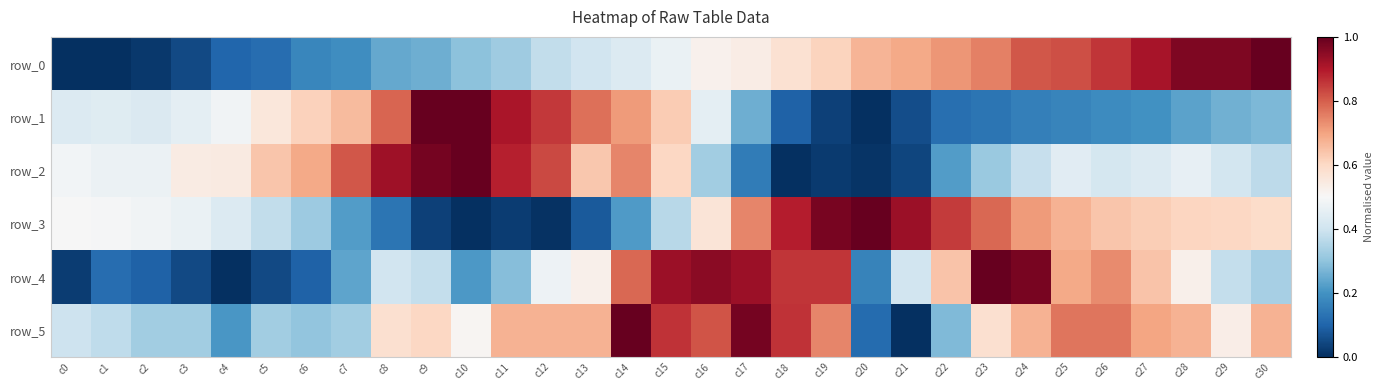

Rank the categories by row_0 value from highest to lowest.

c30, c29, c28, c27, c26, c25, c24, c23, c22, c21, c20, c19, c18, c17, c16, c15, c14, c13, c12, c11, c10, c9, c8, c7, c6, c5, c4, c3, c2, c1, c0